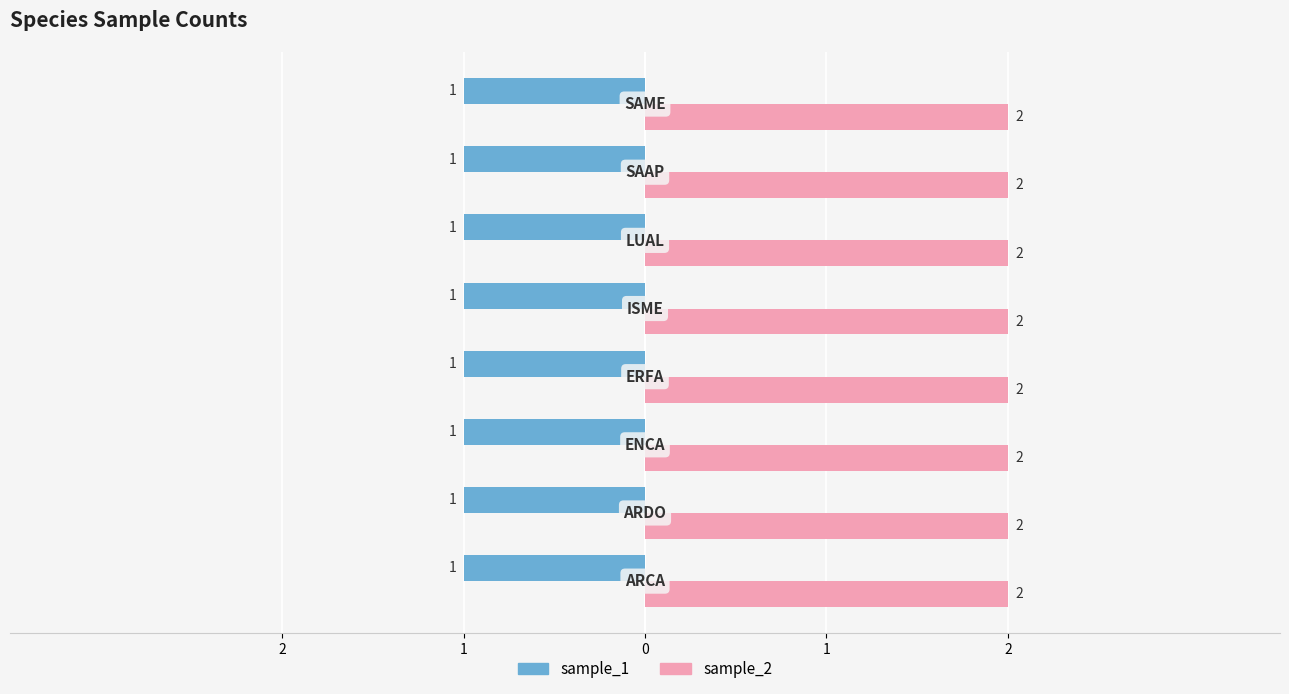

What are all the series names shown in the legend?

sample_1, sample_2